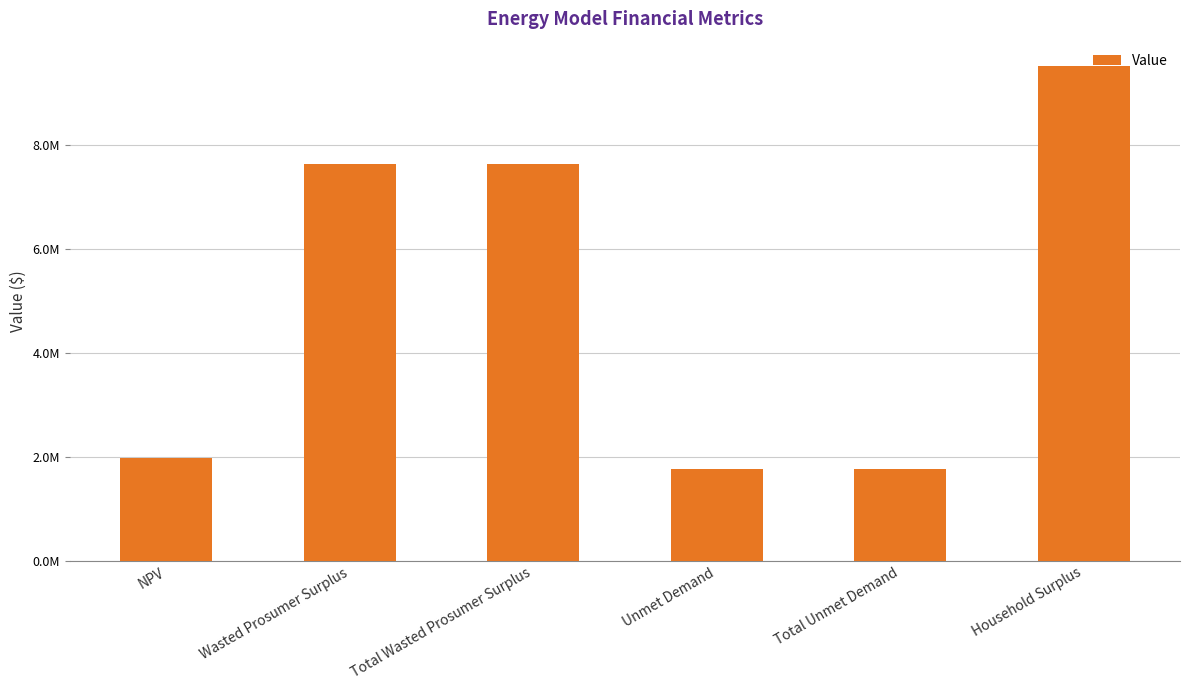

Are the bars horizontal?

No